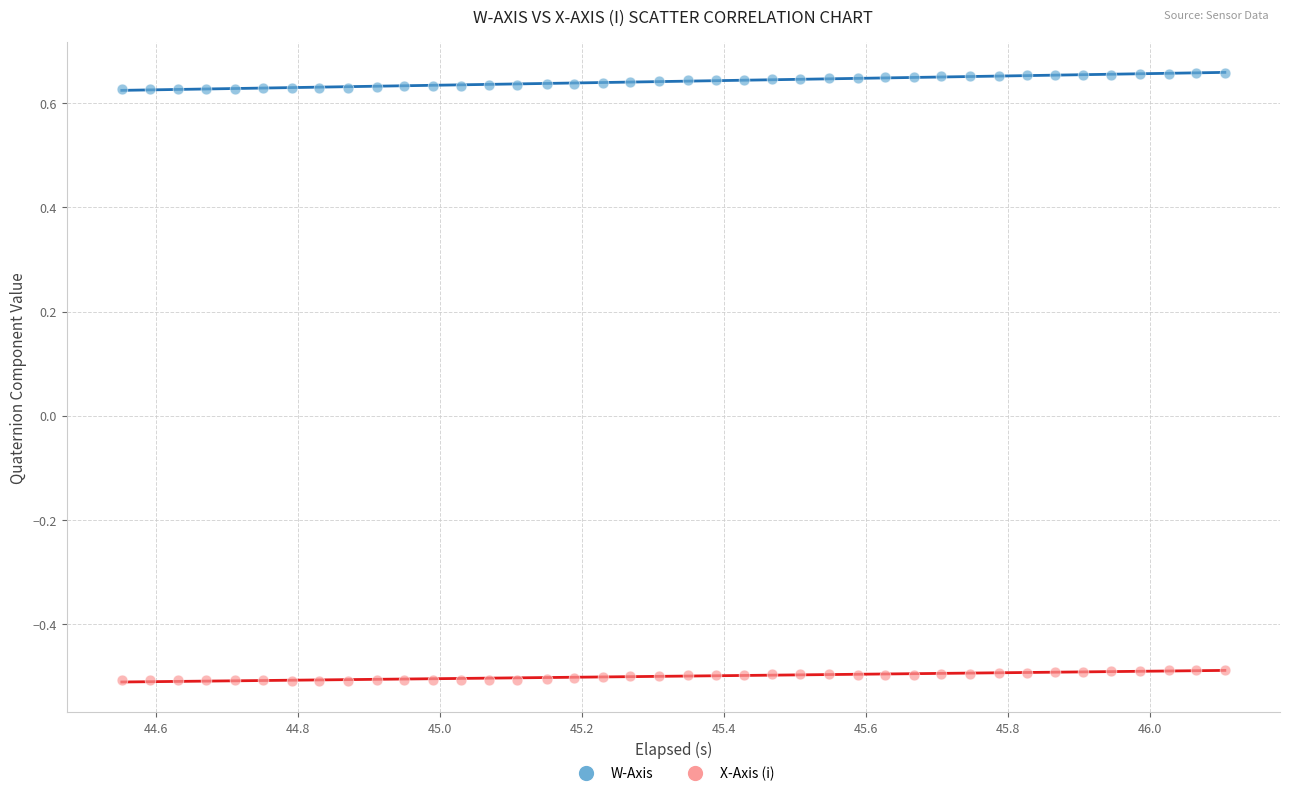

Across all data points, what is the range of X values (max minus min)?

1.6